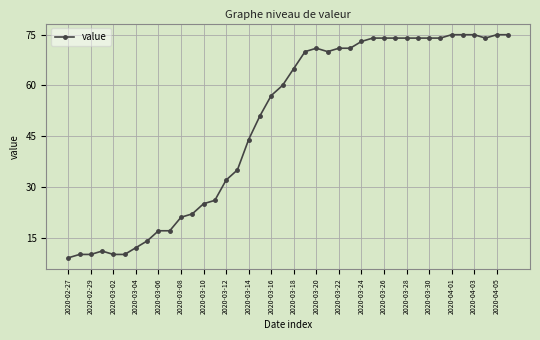

What is the difference between the second highest and minimum values?

66